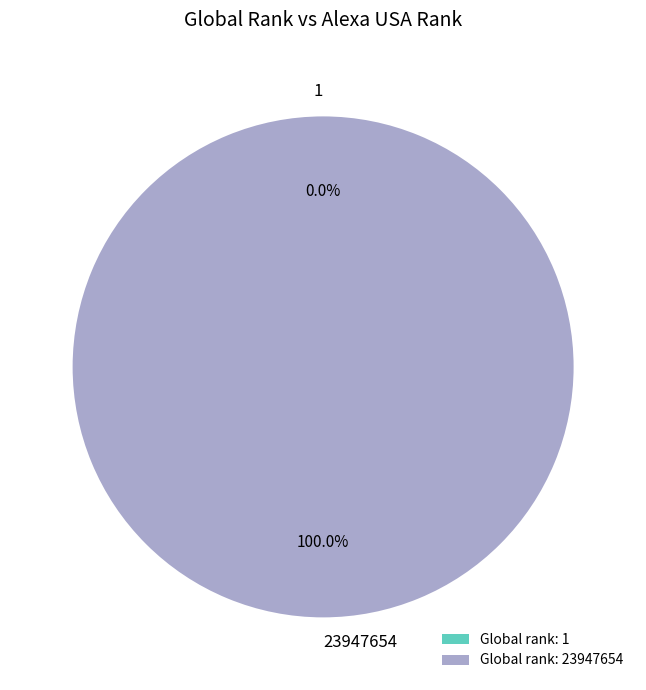

Which slice represents more than half of the pie?

23947654